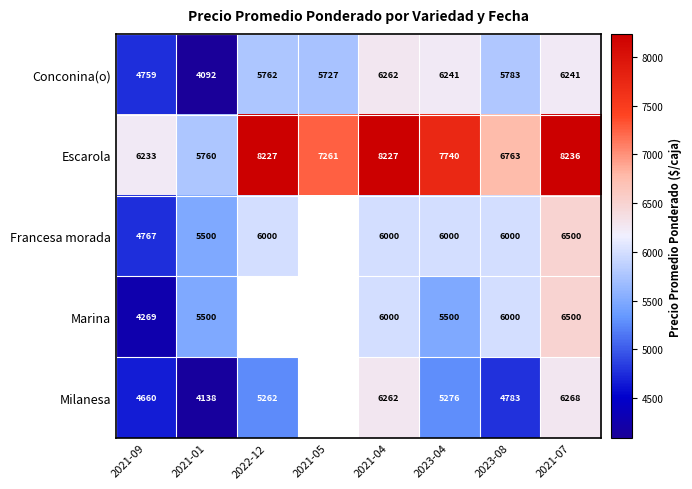

At which category is the sum across all series the highest?

2021-07